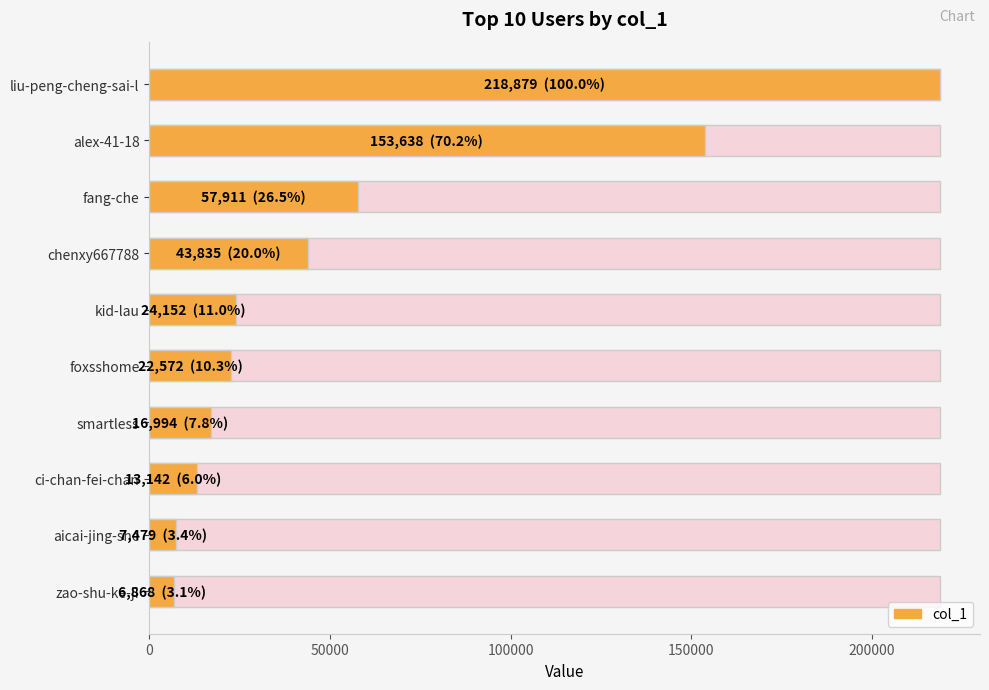

Between kid-lau and zao-shu-ke-ji, which is larger?

kid-lau